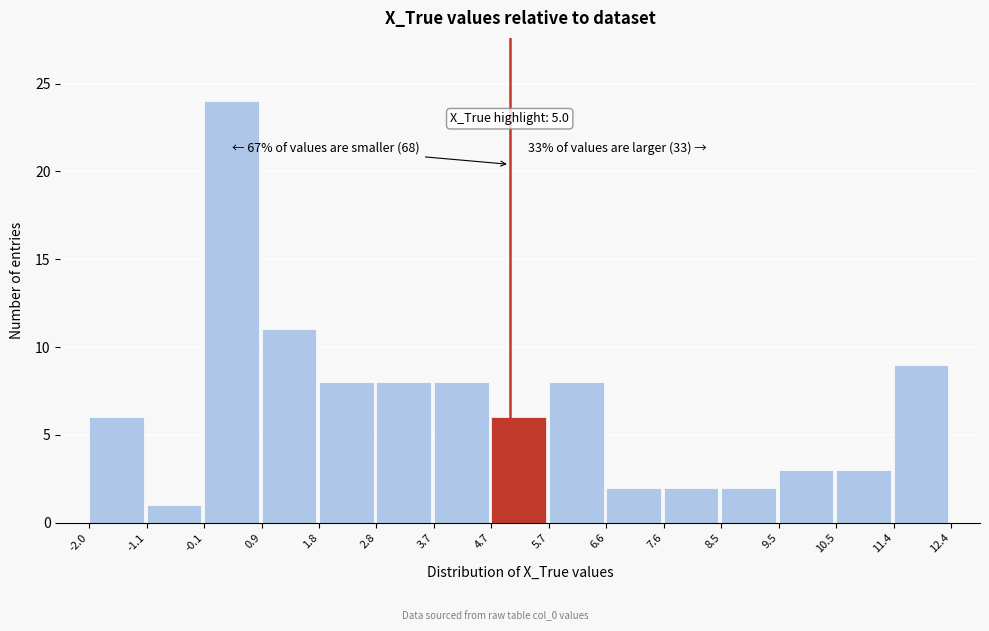

Which range on the x-axis has the tallest bar?

-0.1 to 0.9